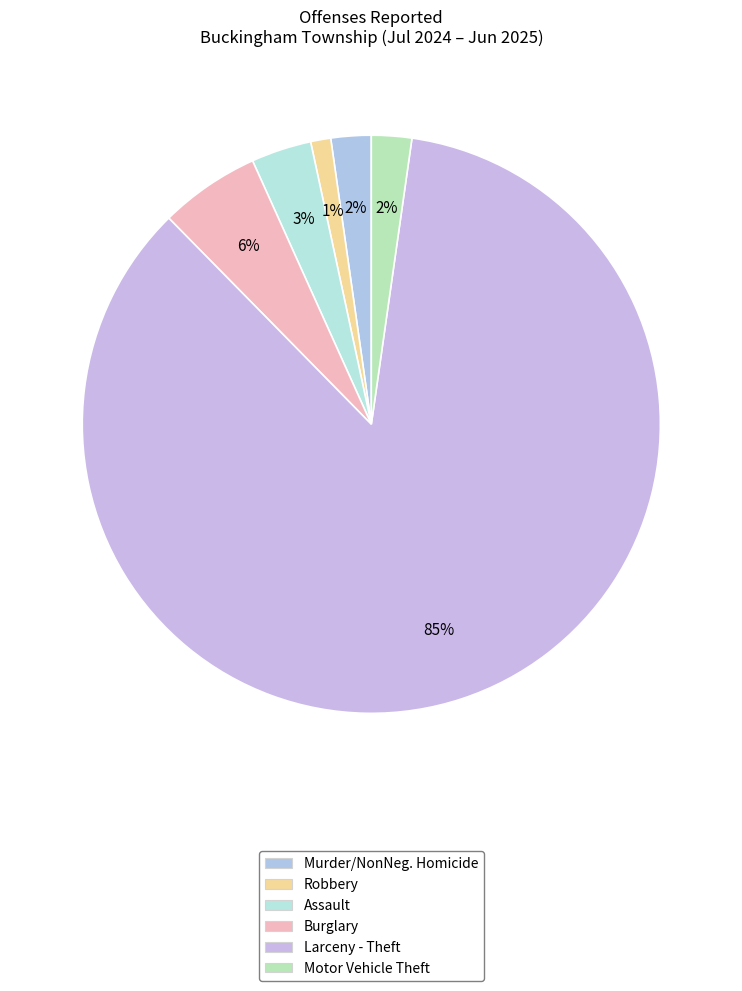

The Larceny - Theft slice represents 95% of the pie. True or false?

False